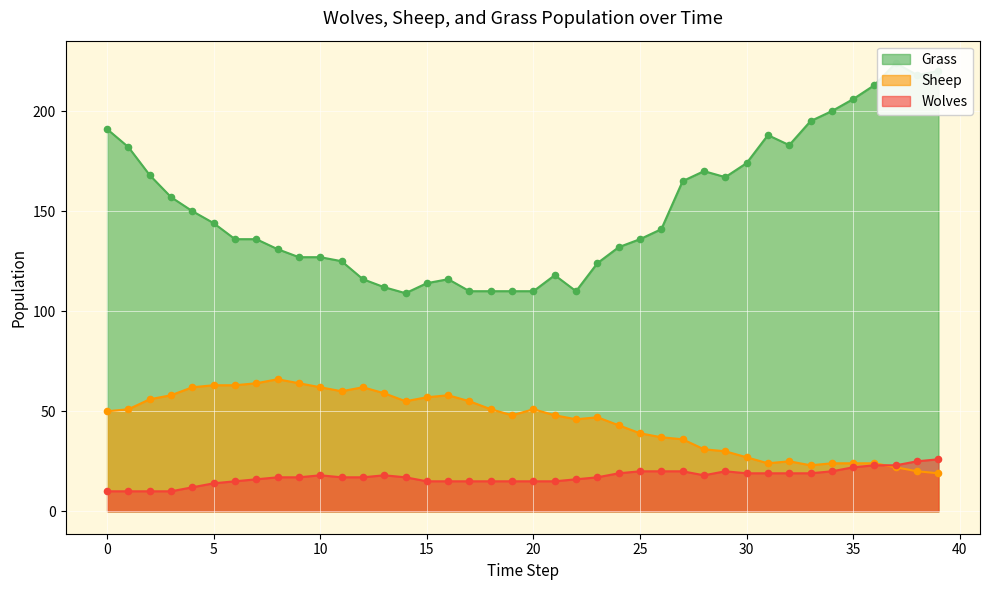

Which series has the largest total across all categories?

Grass